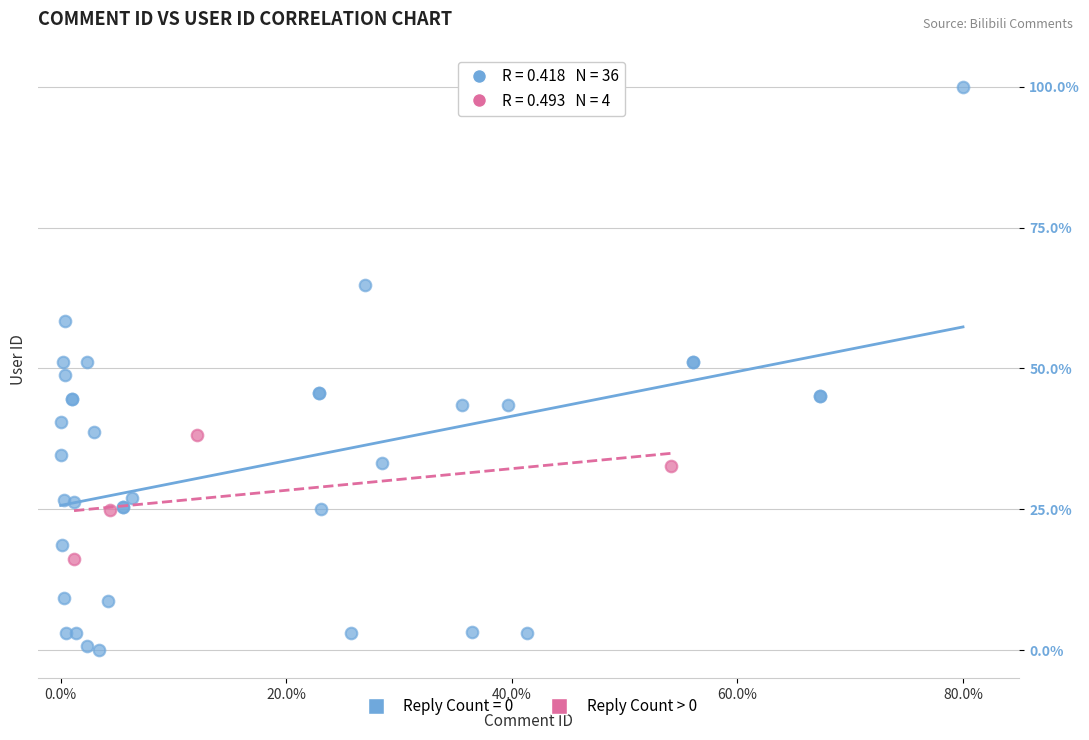

Which series has the widest spread of Y values?

Reply Count = 0